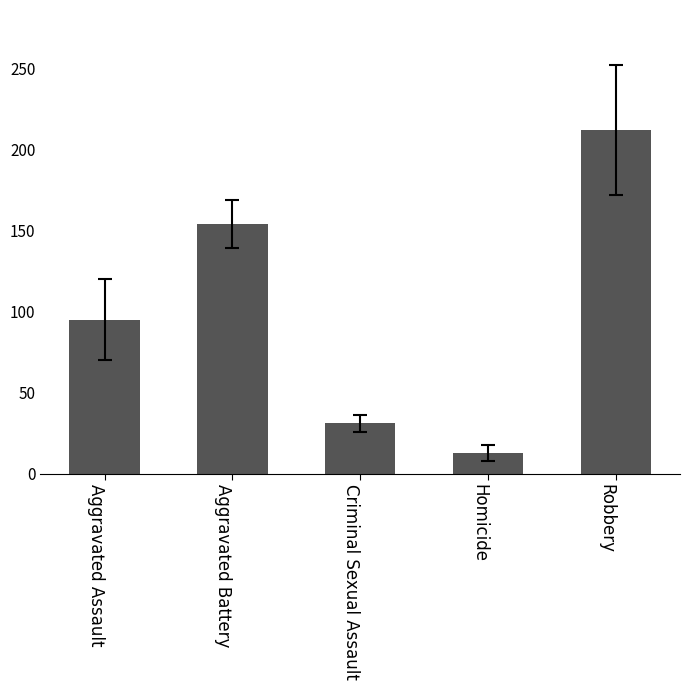

Count the number of categories in the chart.

5